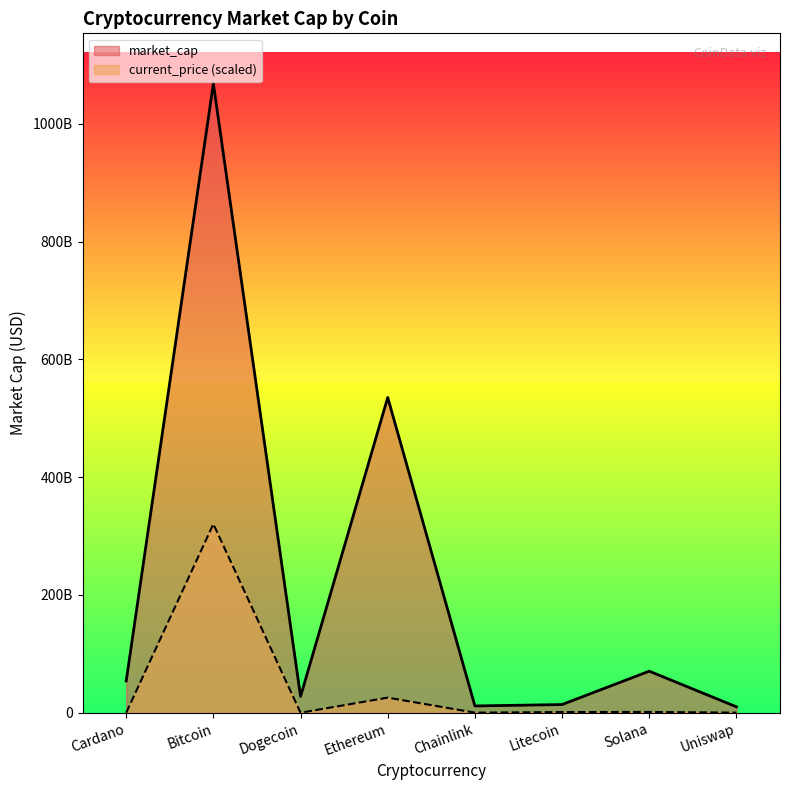

The value of market_cap at Ethereum is 535464028952.0. True or false?

True